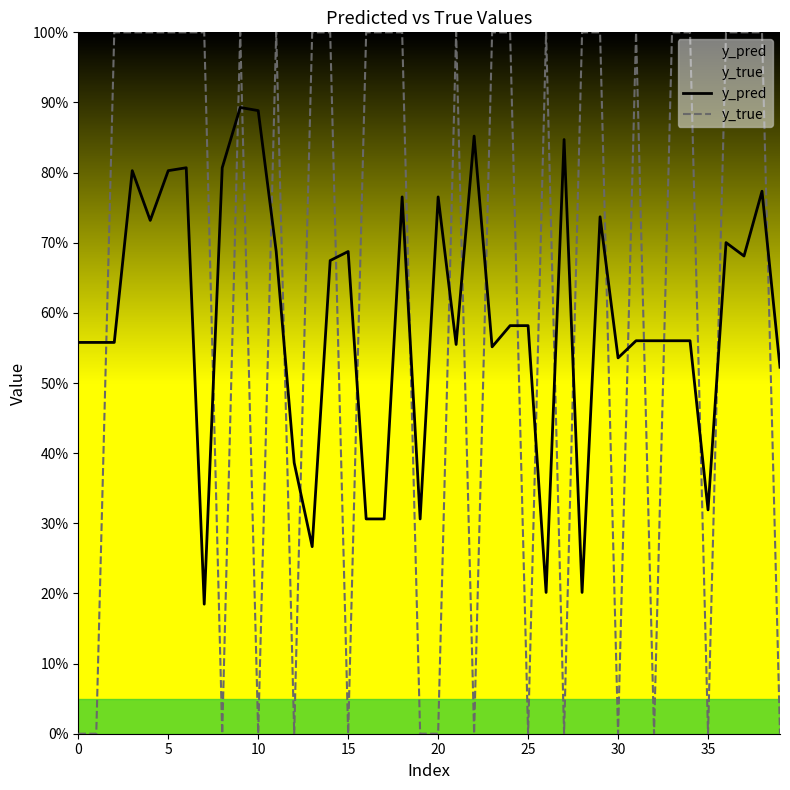

Reading left to right, what are all the values shown in this chart?

y_pred: 0.6	0.6	0.6	0.8	0.7	0.8	0.8	0.2	0.8	0.9	0.9	0.7	0.4	0.3	0.7	0.7	0.3	0.3	0.8	0.3	0.8	0.6	0.9	0.6	0.6	0.6	0.2	0.8	0.2	0.7	0.5	0.6	0.6	0.6	0.6	0.3	0.7	0.7	0.8	0.5
y_true: 0.0	0.0	1.0	1.0	1.0	1.0	1.0	1.0	0.0	1.0	0.0	1.0	0.0	1.0	1.0	0.0	1.0	1.0	1.0	0.0	0.0	1.0	0.0	1.0	1.0	0.0	1.0	0.0	1.0	1.0	0.0	1.0	0.0	1.0	1.0	0.0	1.0	1.0	1.0	0.0